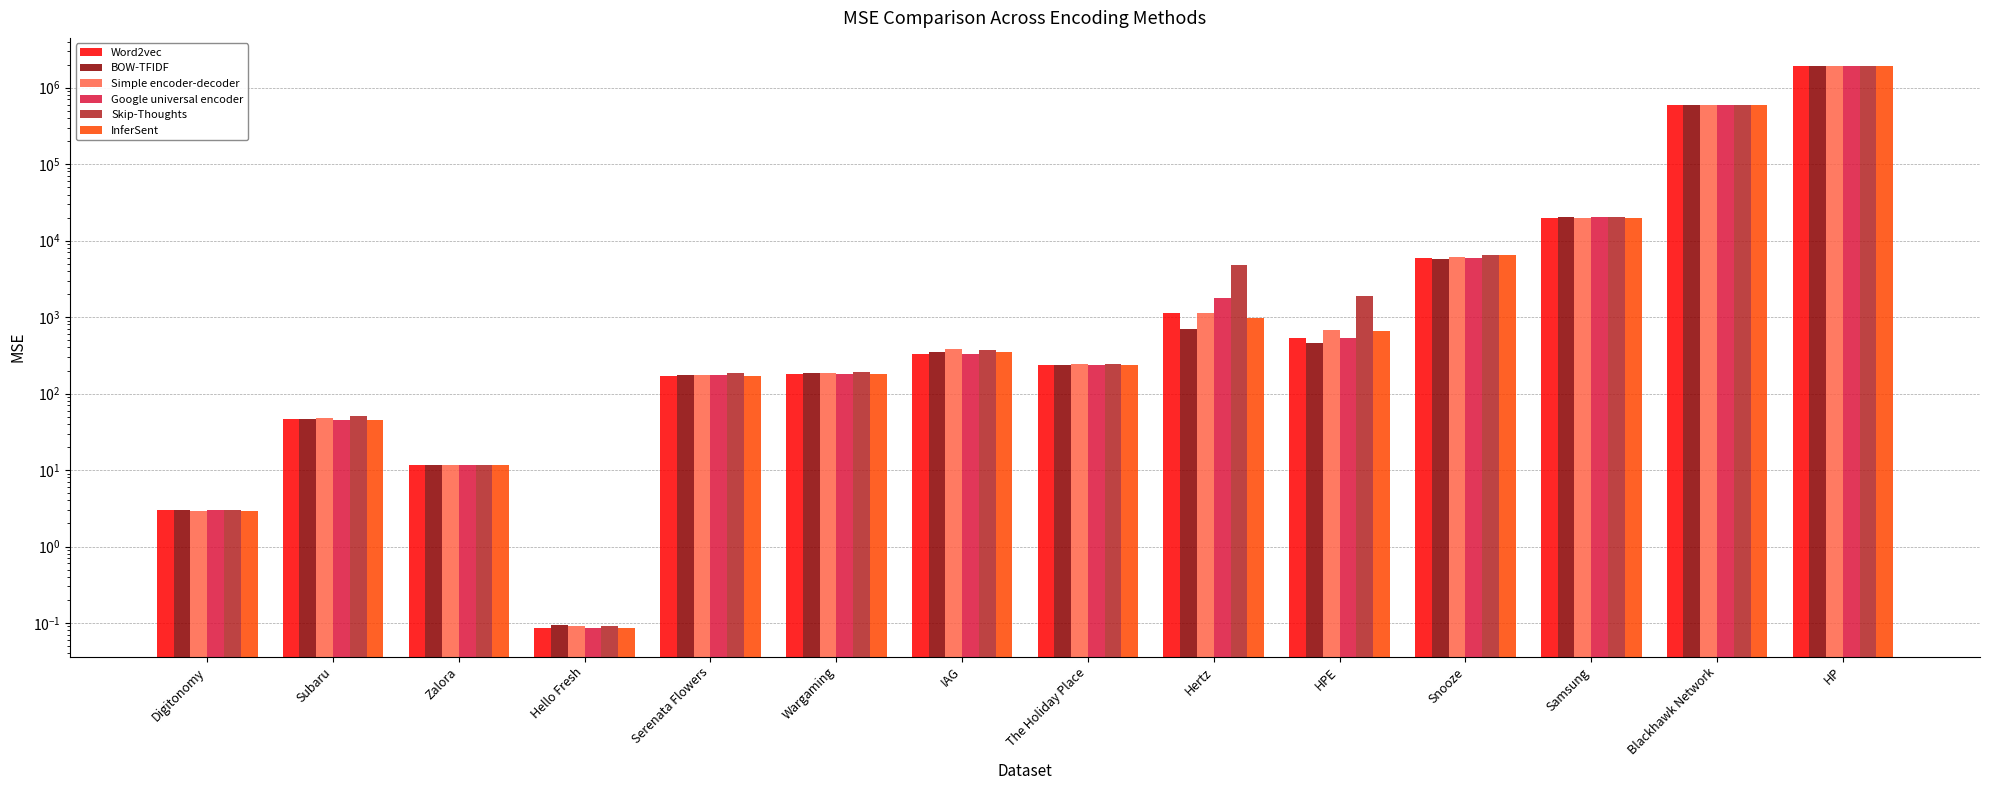

Does the chart contain any negative values?

No